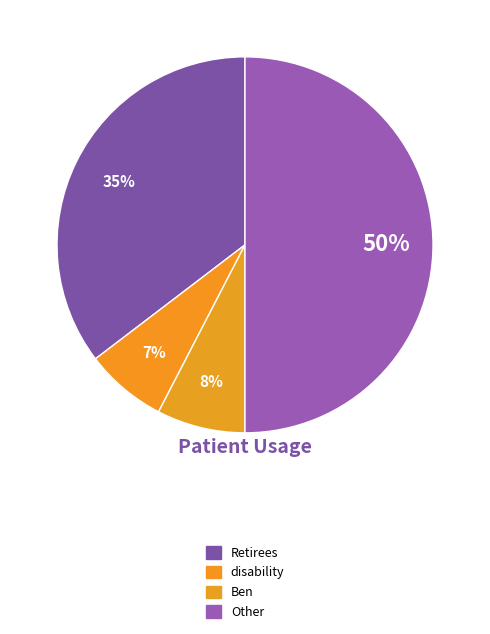

How many slices are in this pie chart?

4